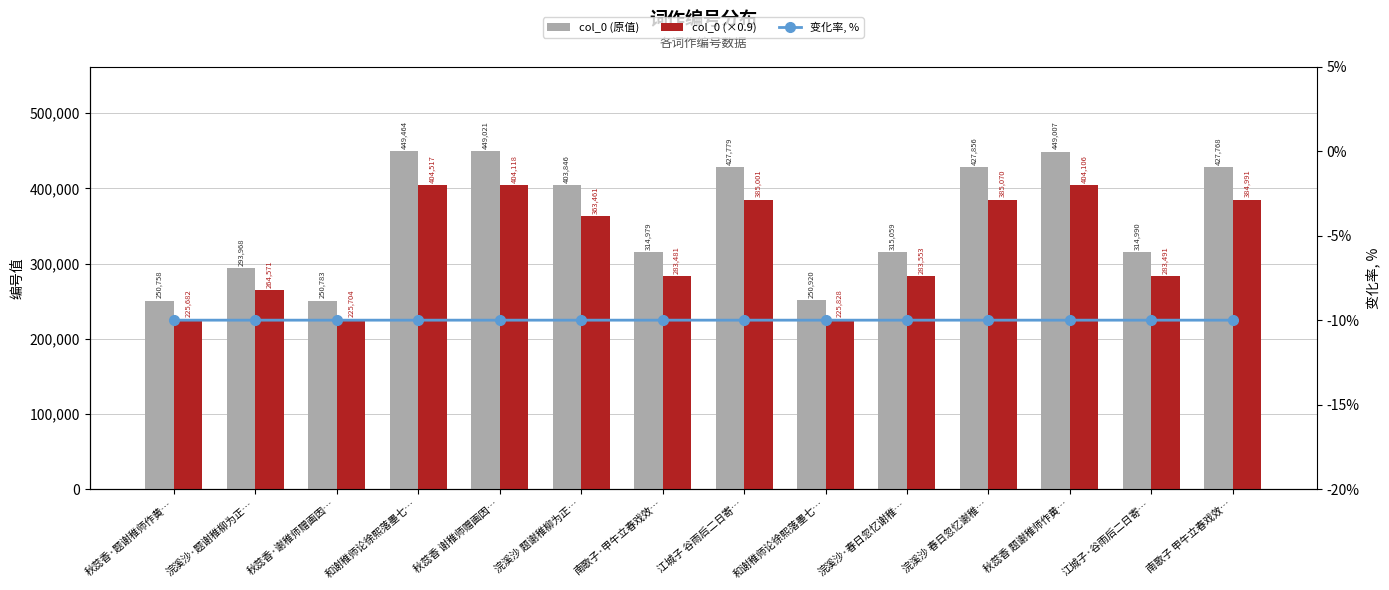

List the series in order of their peak value, lowest first.

变化率, %, col_0 (×0.9), col_0 (原值)